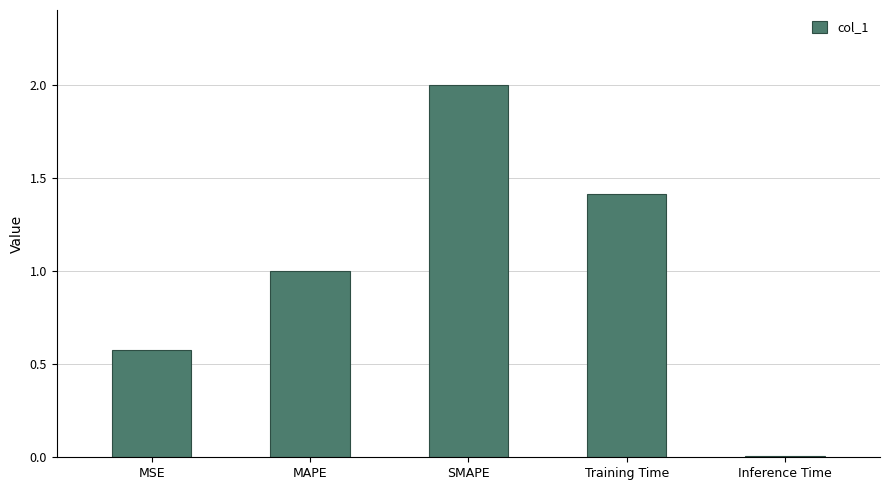

Does the chart contain stacked bars?

No